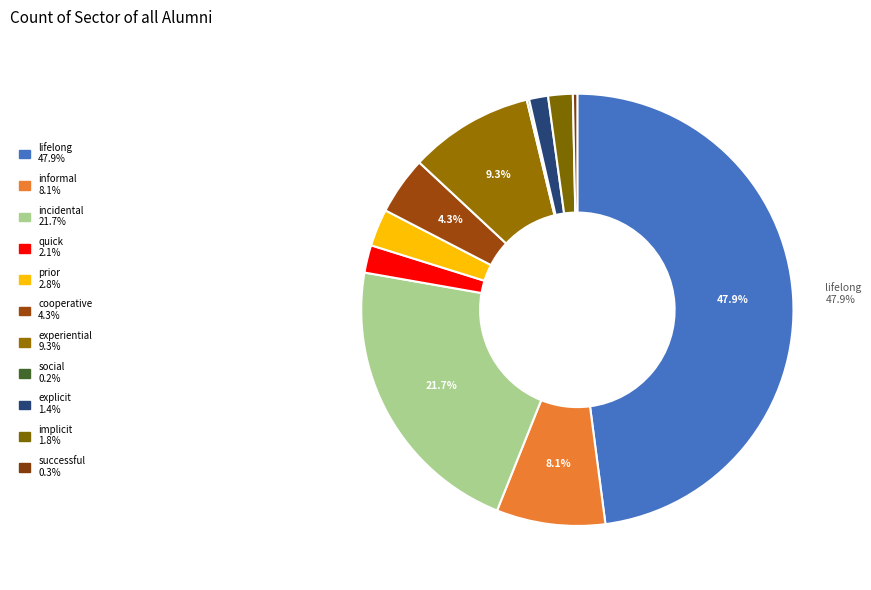

Rank the categories by value from highest to lowest.

lifelong, incidental, experiential, informal, cooperative, prior, quick, implicit, explicit, successful, social